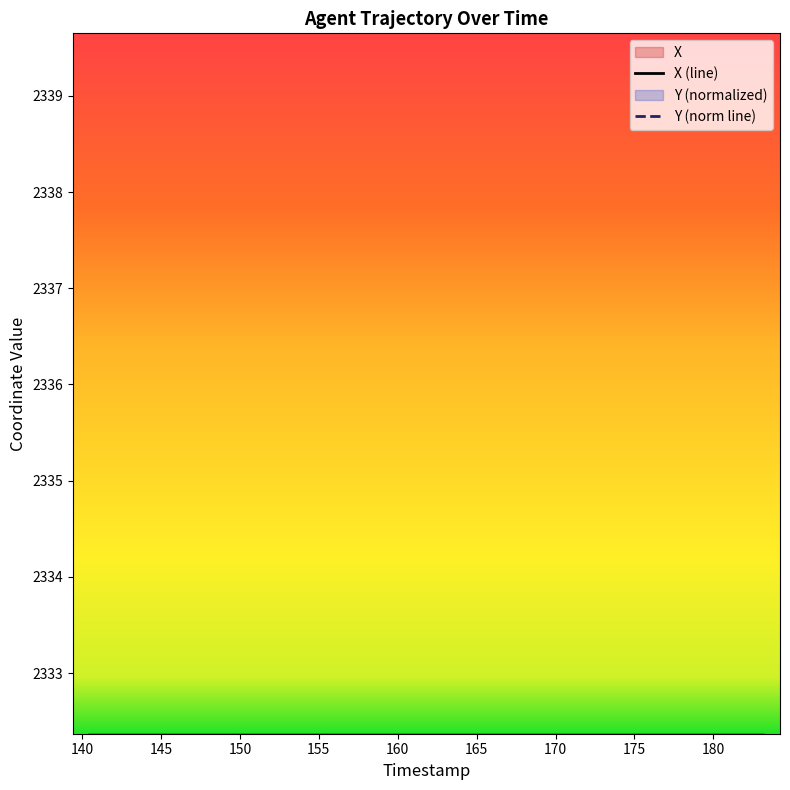

Which series ends up on top after the final intersection of Y and X?

X